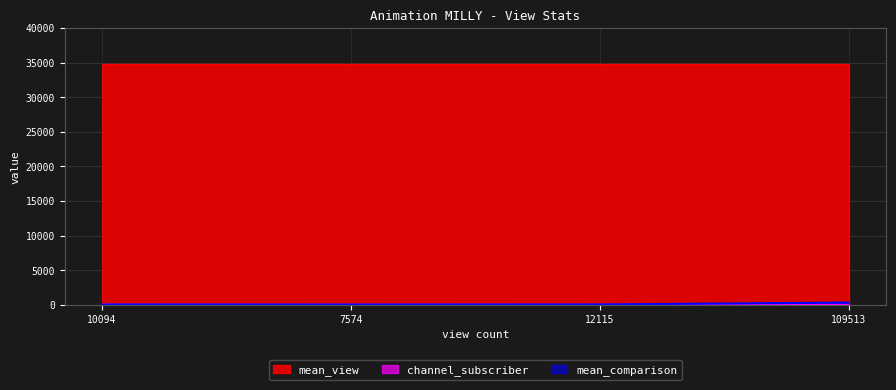

What is the smallest value displayed?

22